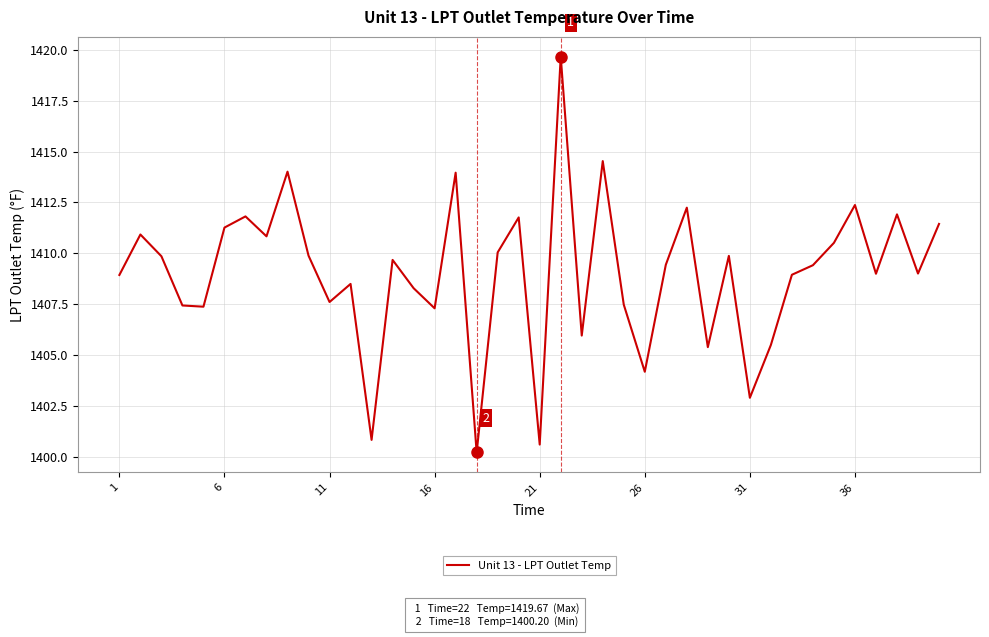

What is the greatest value displayed?

1419.7